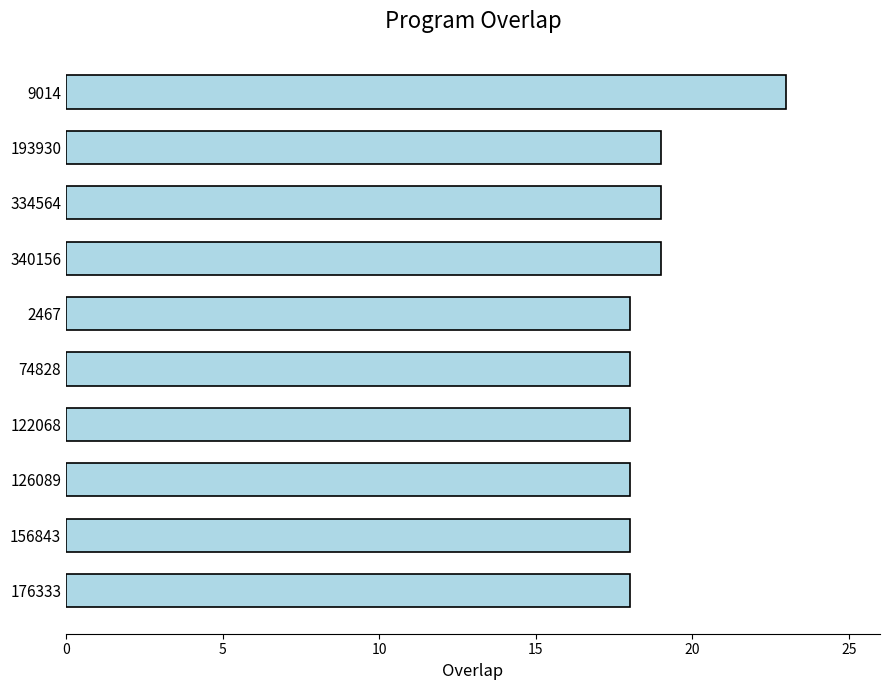

What is the greatest value displayed?

23